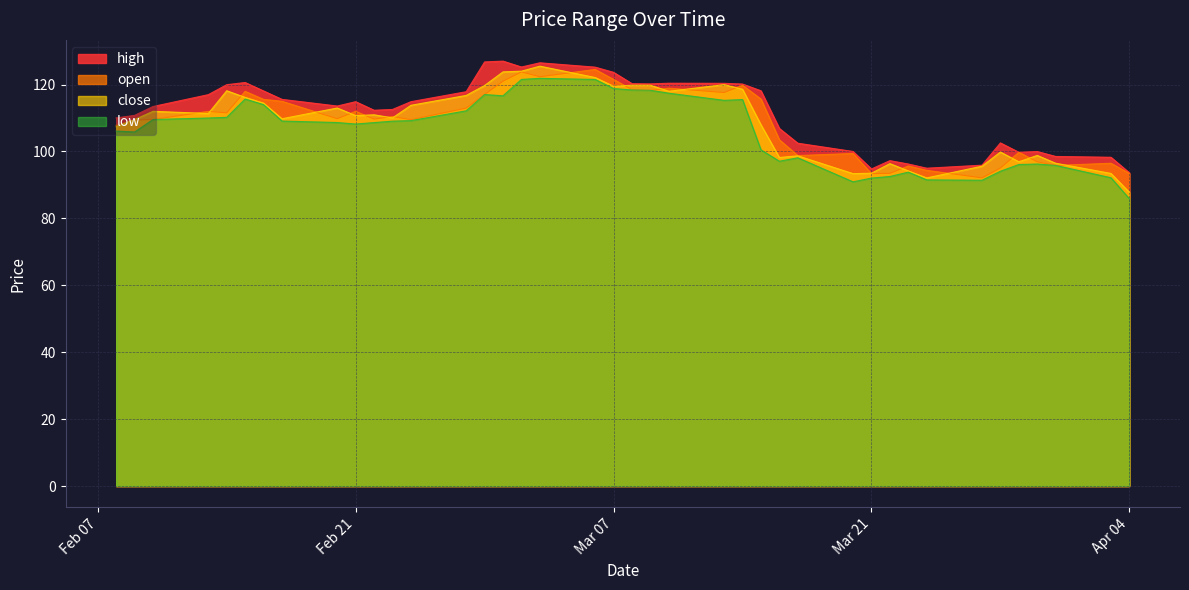

What is the sum of all high values?

4466.7